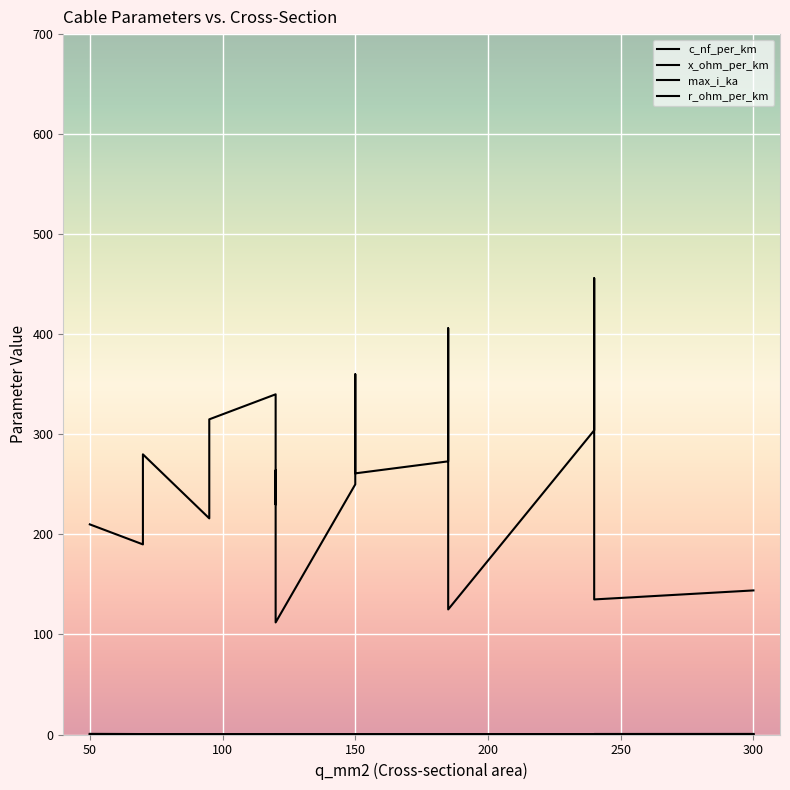

Where is the first local maximum for c_nf_per_km?

120